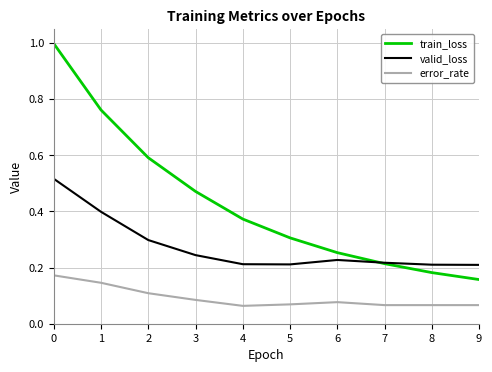

True or false: error_rate has a value of 0.1 at 8.

True